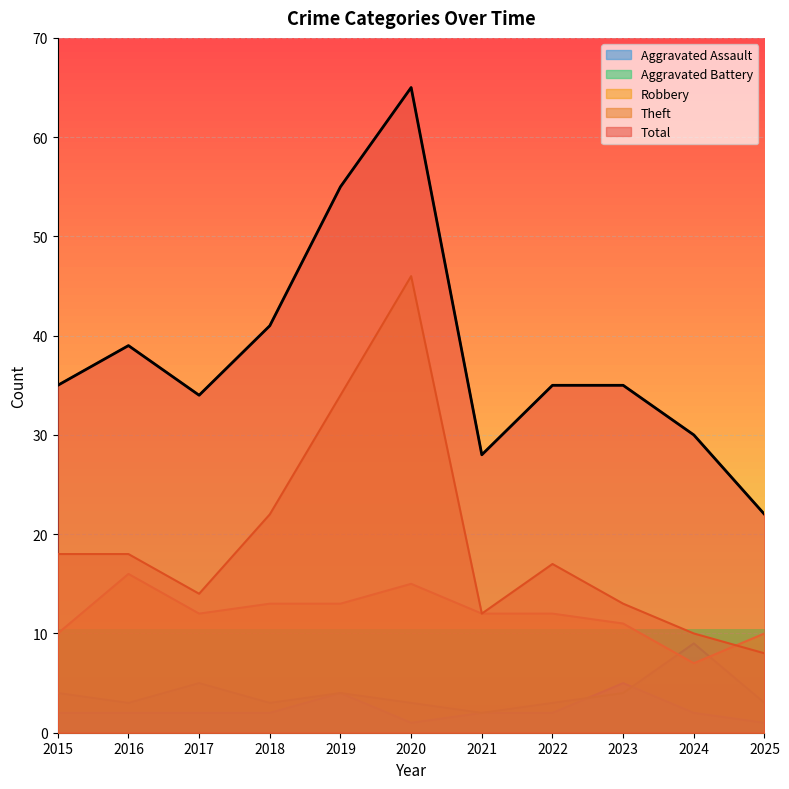

What is the approximate value of Robbery at 2020?

15